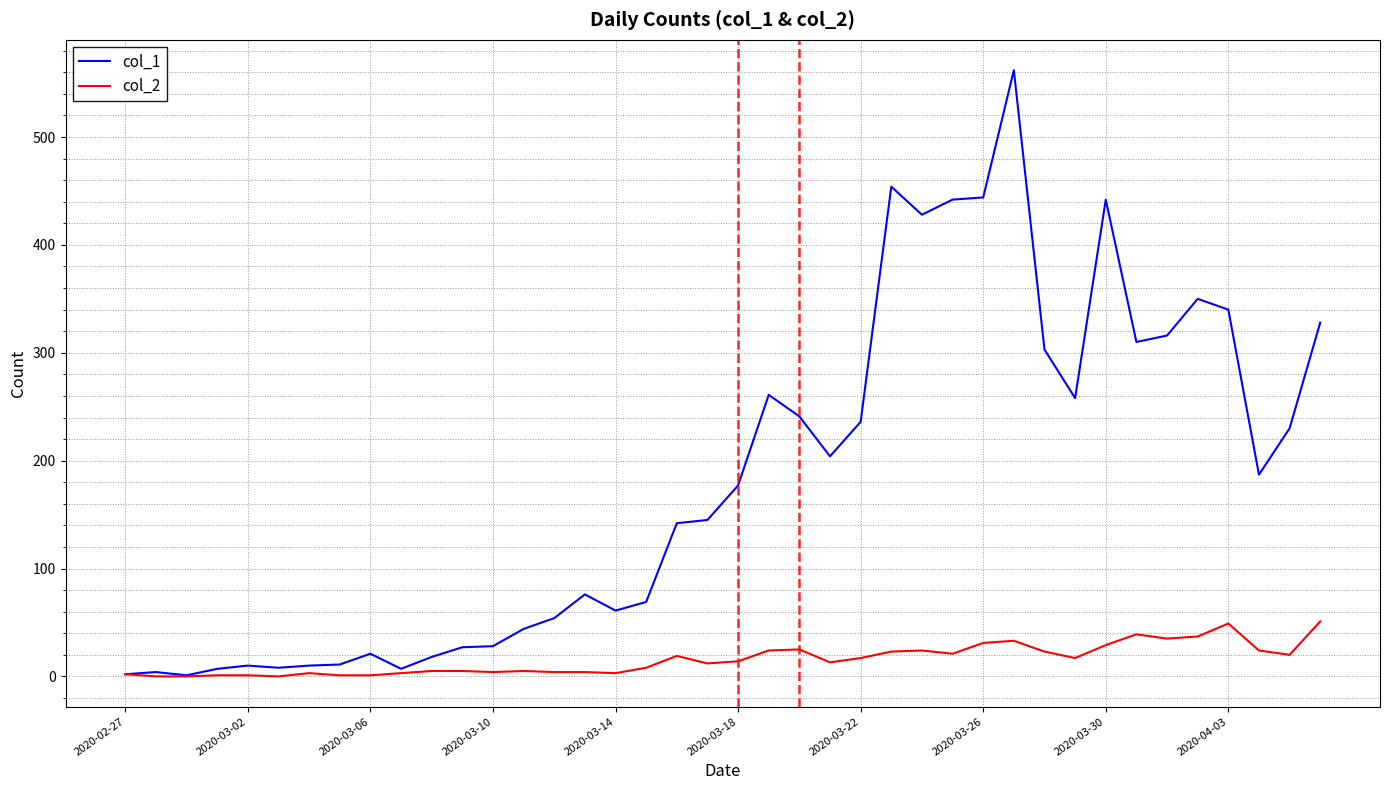

What is the sum of all col_2 values?

630